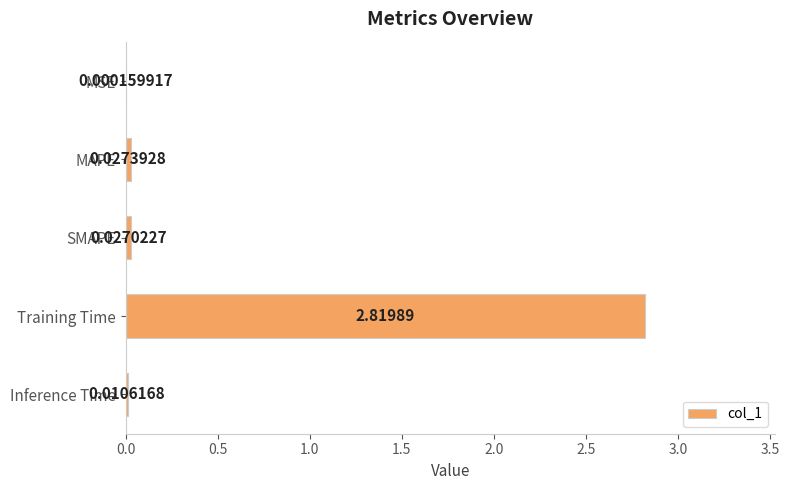

Where is the data nearest to the value 1?

MAPE